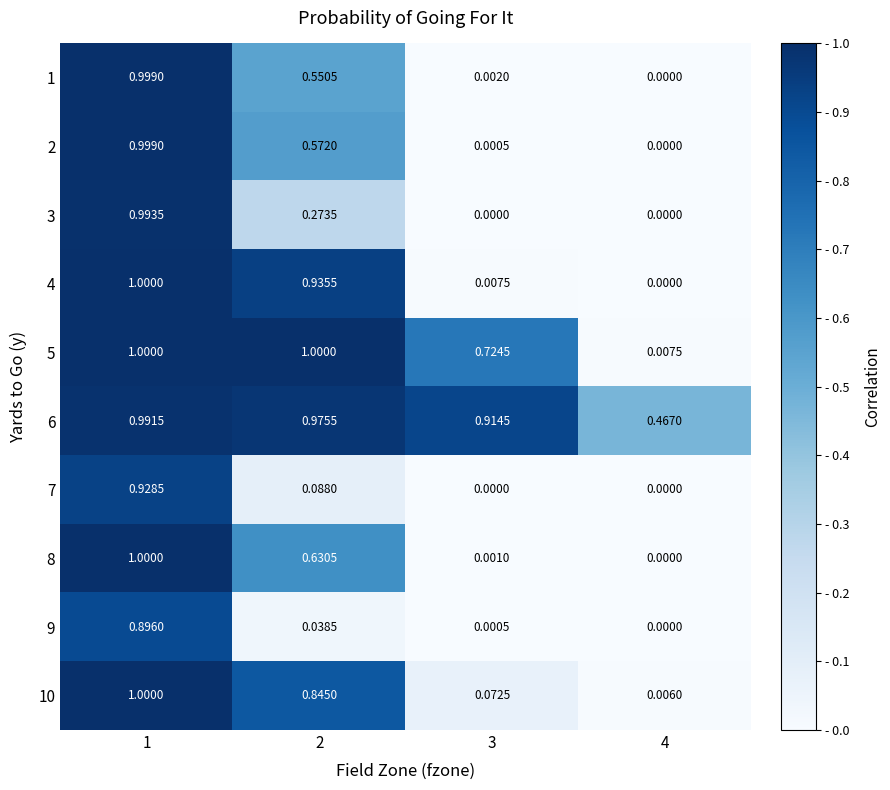

Is the value of 7 at 3 greater than the value of 3 at 1?

No